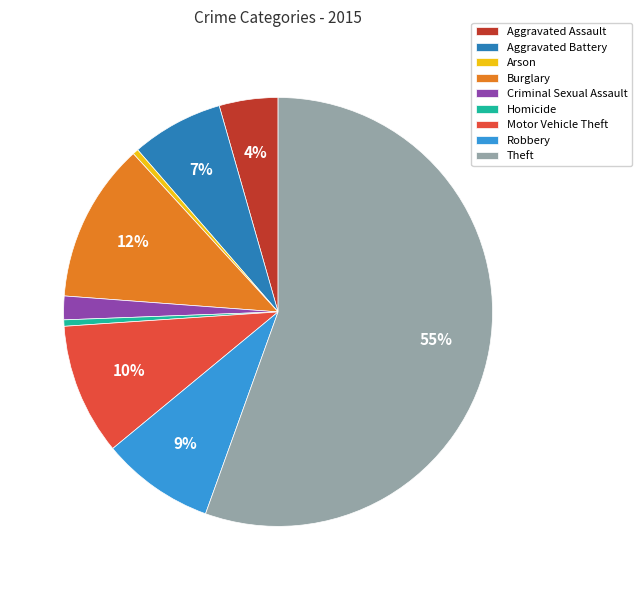

Do Homicide and Motor Vehicle Theft together represent more than half of the pie?

No